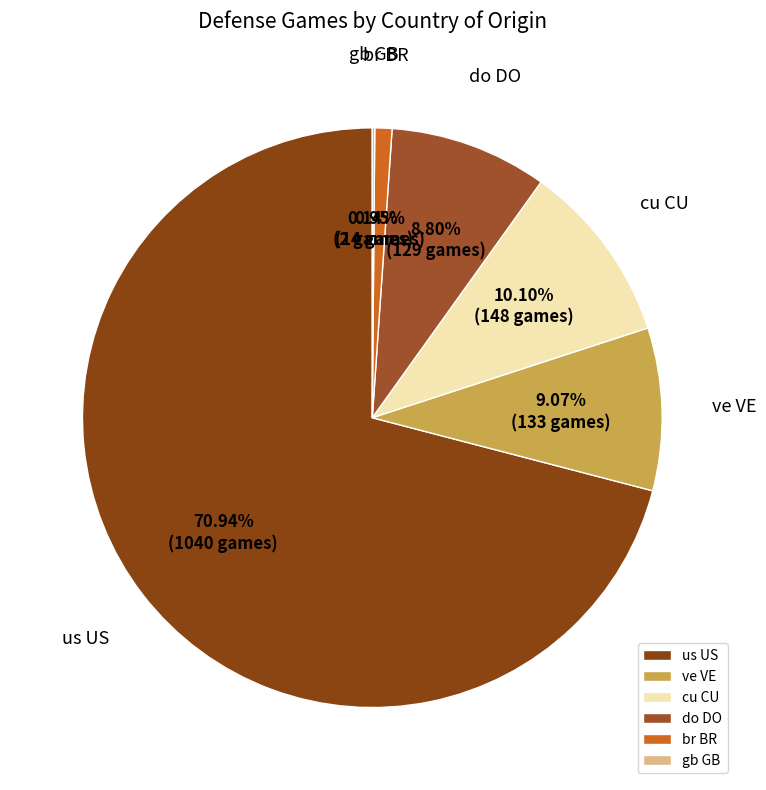

What is the largest slice in the pie chart?

us US